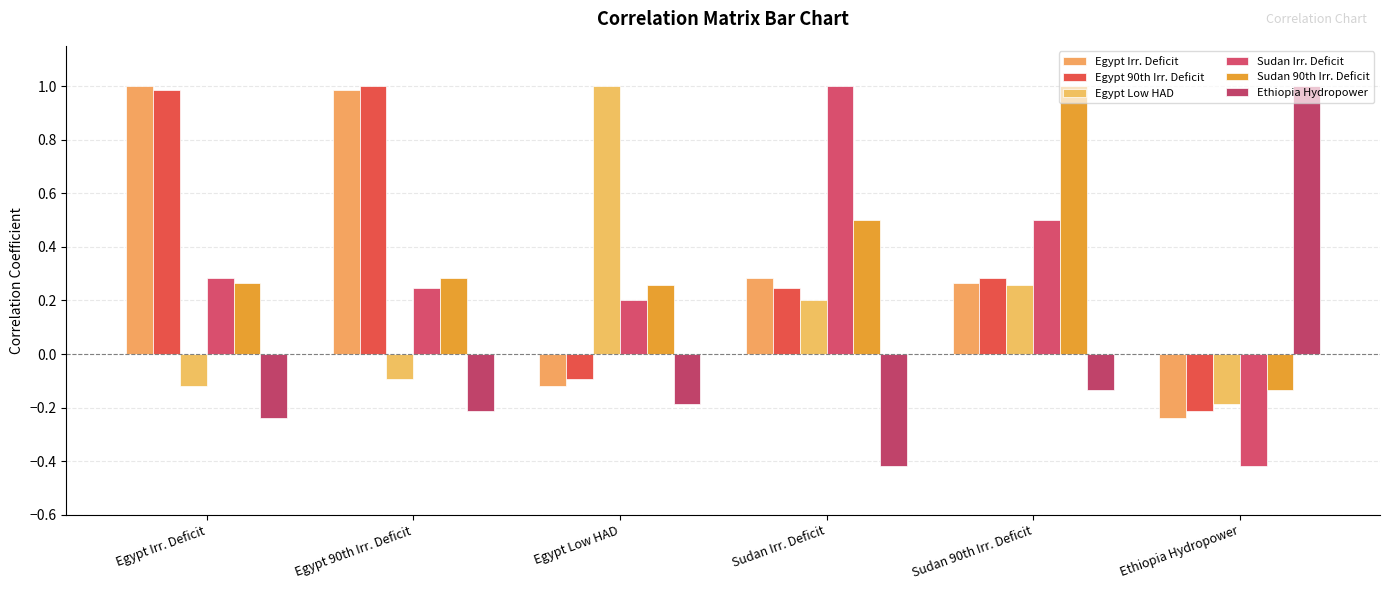

What is the difference between the maximum and second lowest values in the Sudan 90th Irr. Deficit series?

0.7